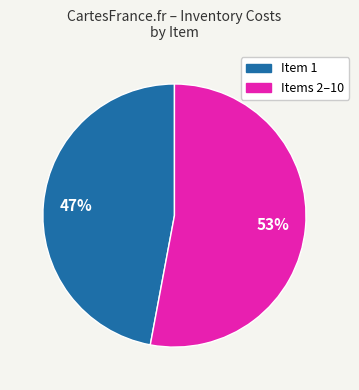

Is there a majority slice in this chart?

Yes